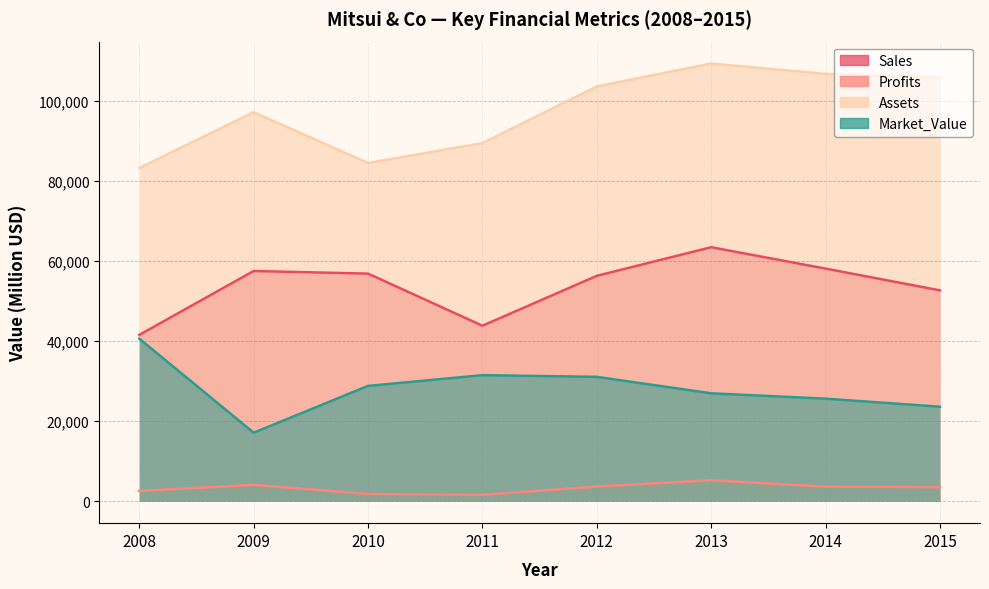

Reading right to left, list all the values displayed in this chart.

Sales: 52666.0	58103.0	63439.0	56294.0	43832.0	56850.0	57500.0	41540.0
Profits: 3539.3	3646.2	5248.7	3689.1	1602.0	1820.0	4110.0	2570.0
Assets: 105779.0	106718.0	109316.0	103567.0	89422.0	84470.0	97150.0	83210.0
Market_Value: 23612.0	25622.0	26962.0	31071.0	31491.0	28810.0	17120.0	40610.0